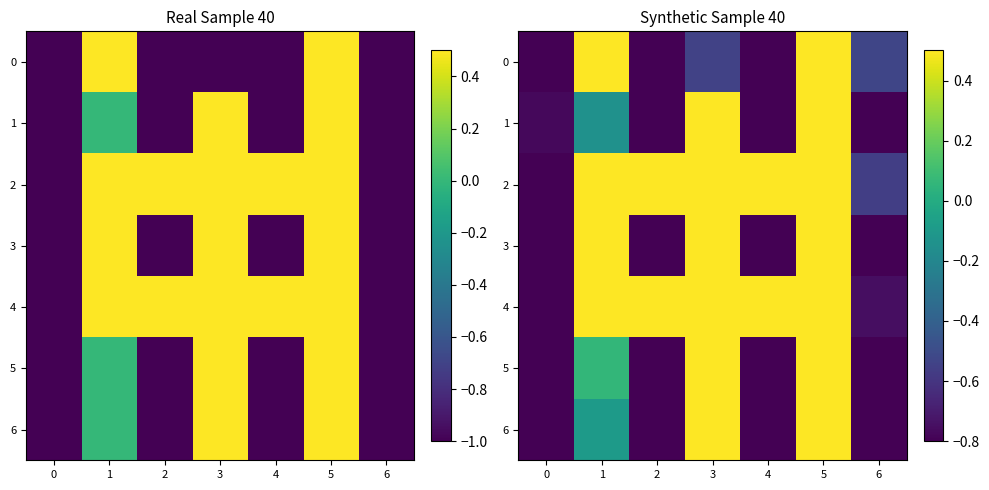

At which label does 2 reach its peak?

3